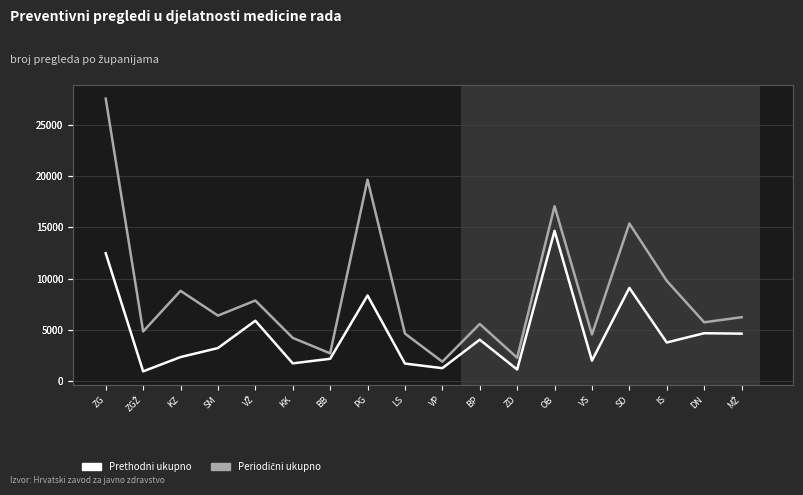

Where is Periodični ukupno nearest to the value 14731?

SD